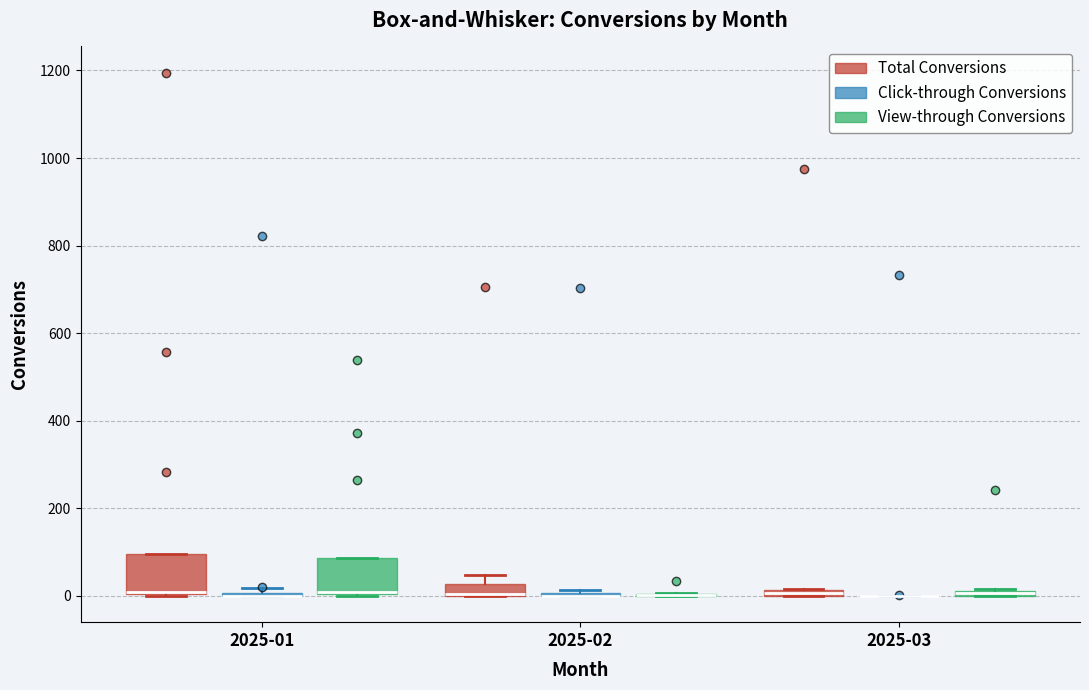

Where is the upper edge of the box for 2025-03 (View-through Conversions) on the y-axis? The values are not printed on the chart, so give them approximately, as read against the axis.

20